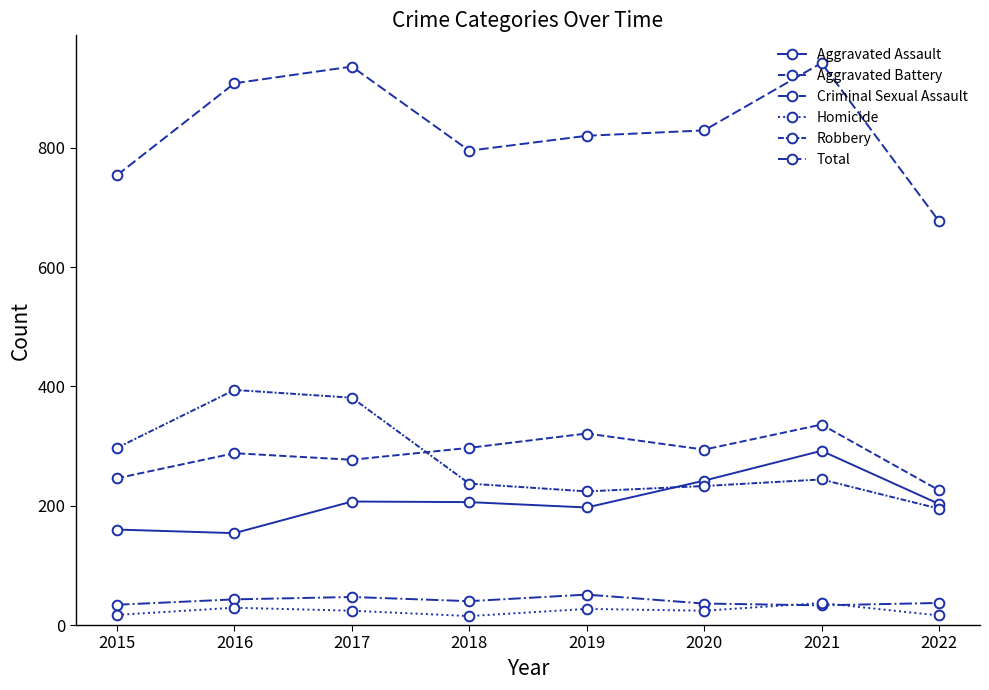

What is the maximum value shown in the chart?

942